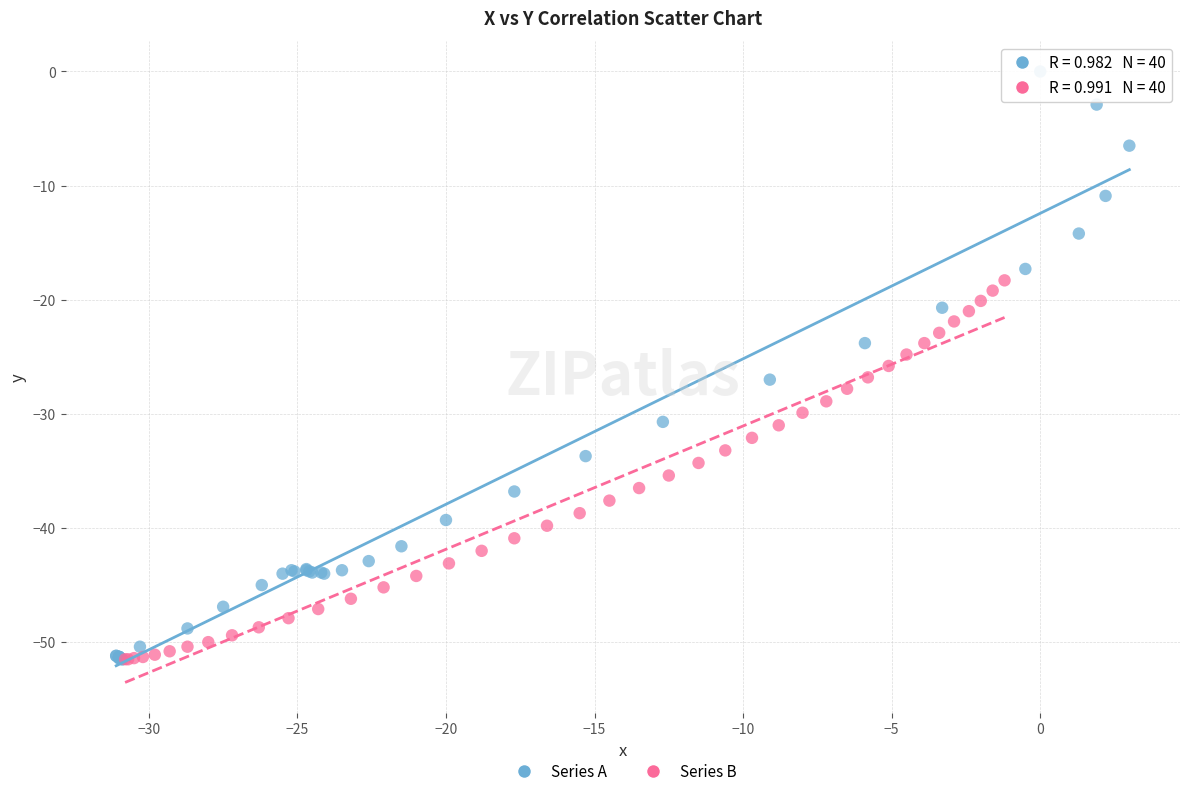

Which series reaches the maximum Y coordinate?

Series A